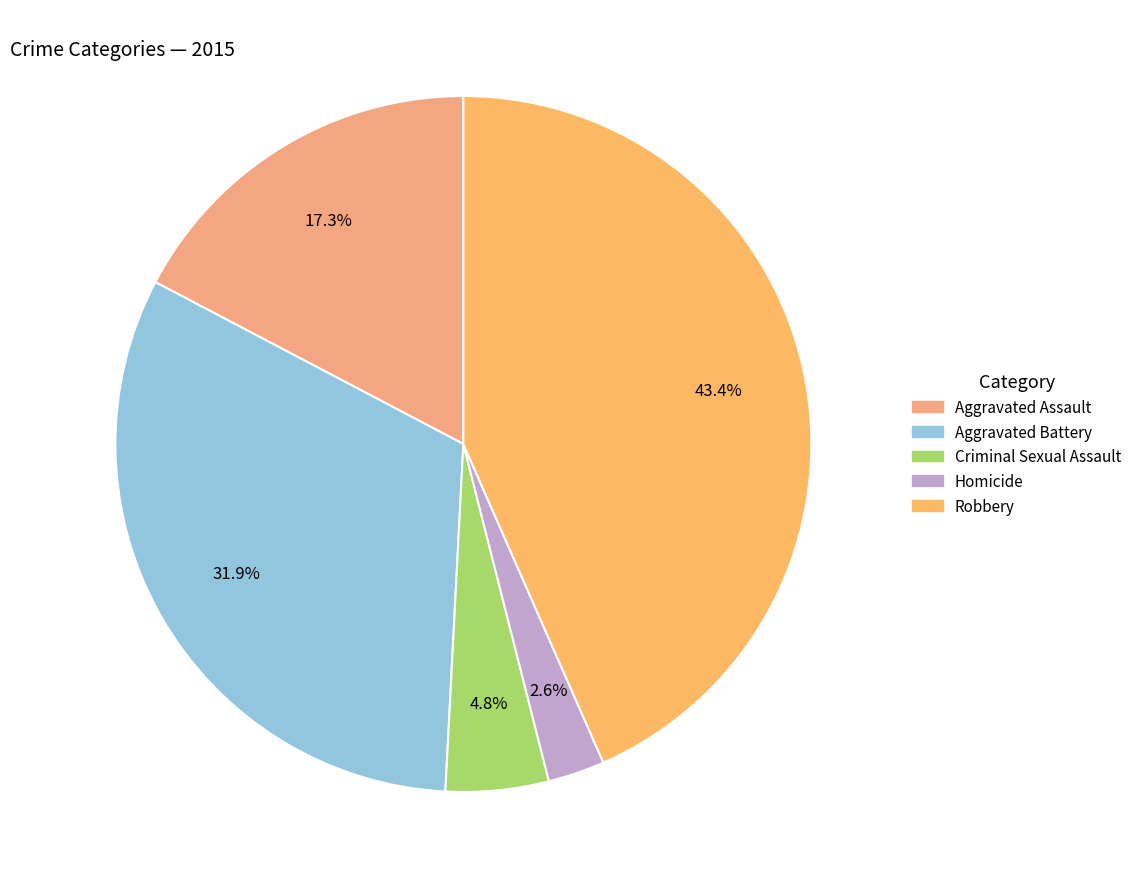

Is Homicide the majority of the pie?

No